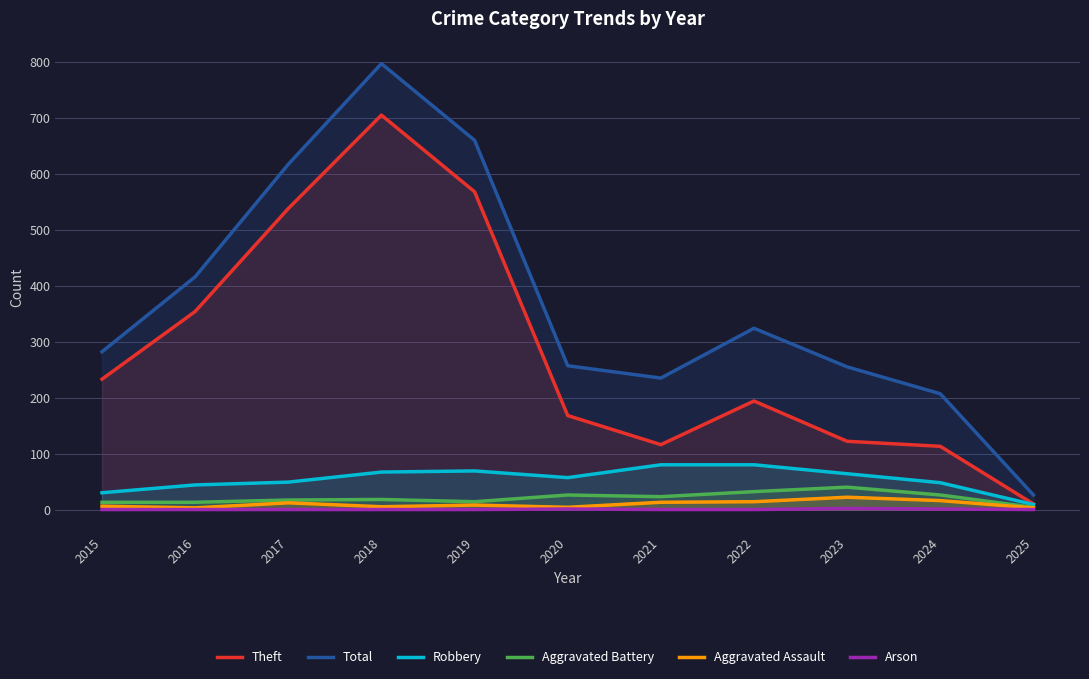

What is the average value of the Aggravated Assault series?

10